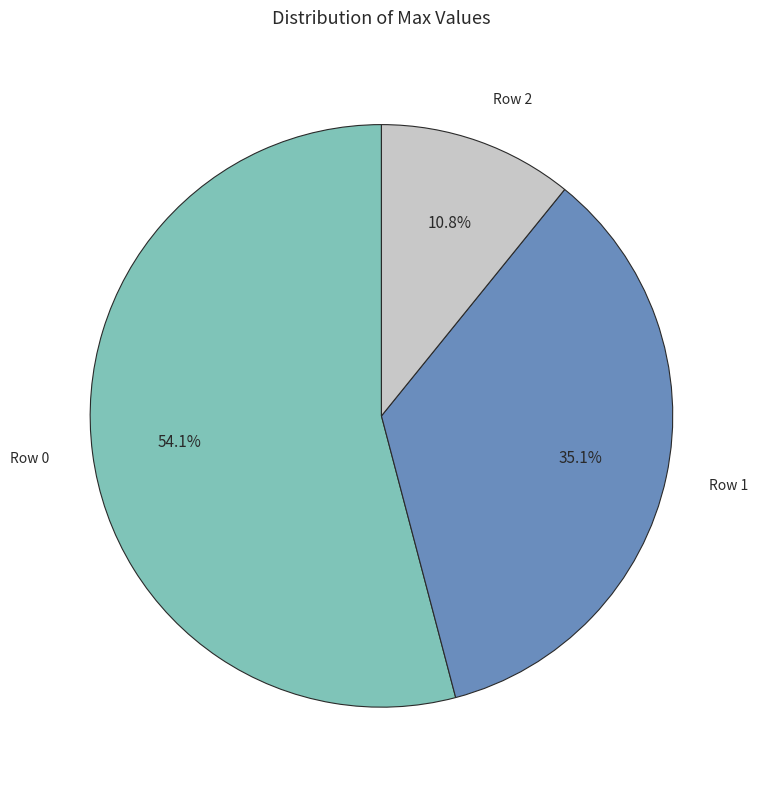

Does Row 0 account for over 50% of the chart?

Yes